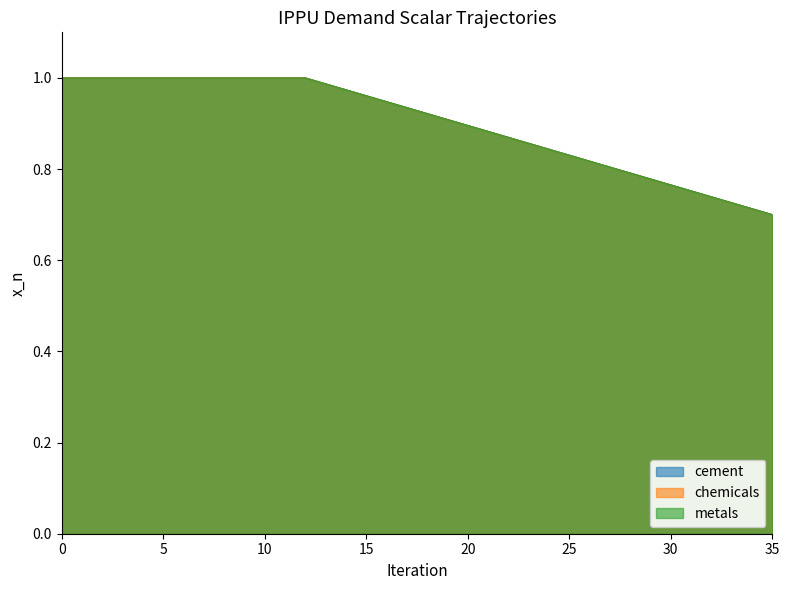

Does the chart have visible grid lines?

No